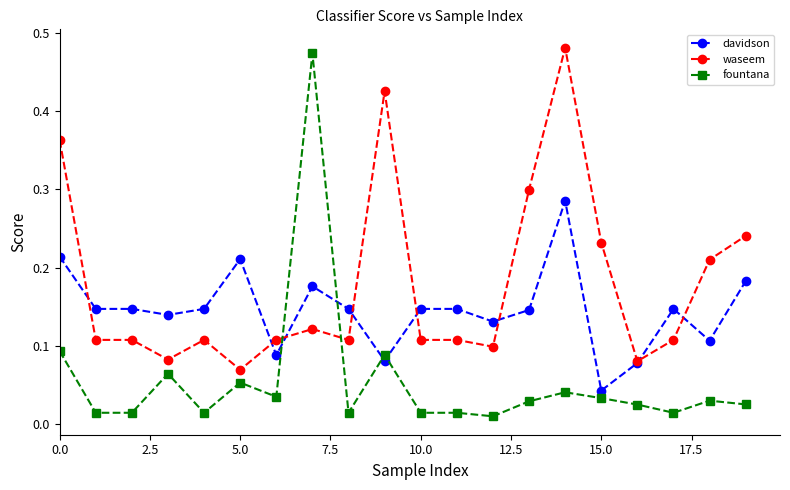

How many times do fountana and waseem cross each other?

2